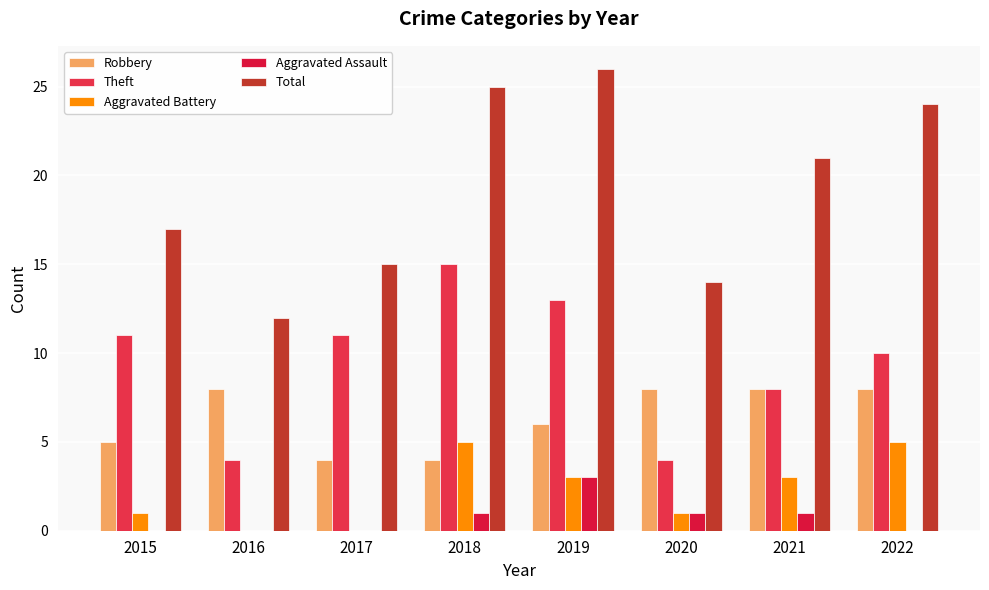

Is the value of Theft at 2015 greater than the value of Total at 2022?

No